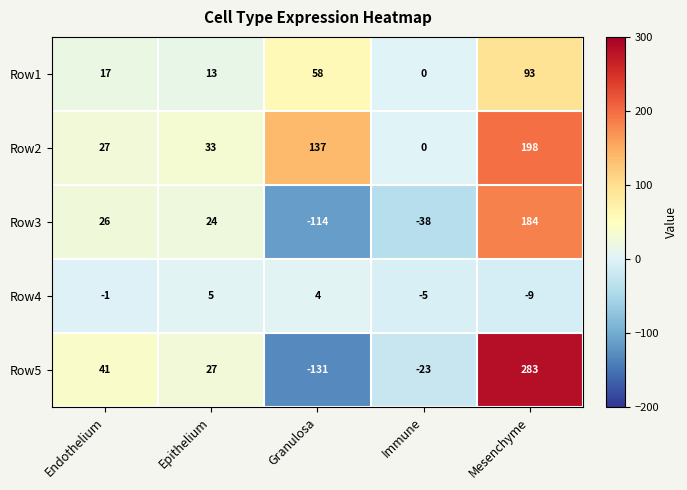

What is the highest value of the Row1 series?

93